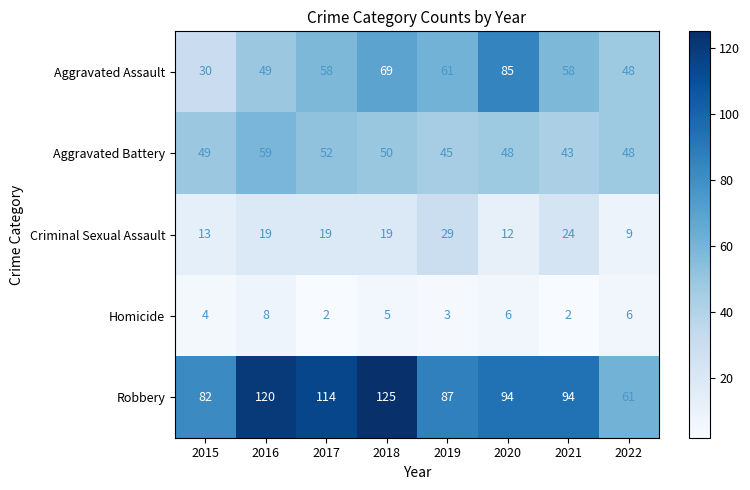

Rank the series by their maximum value, from highest to lowest.

Robbery, Aggravated Assault, Aggravated Battery, Criminal Sexual Assault, Homicide